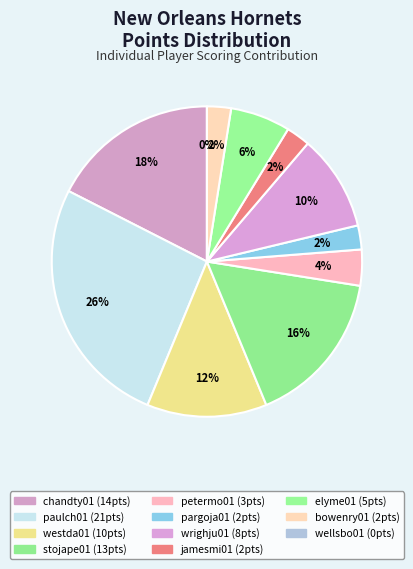

Is it true that petermo01 is 4% of the pie?

True